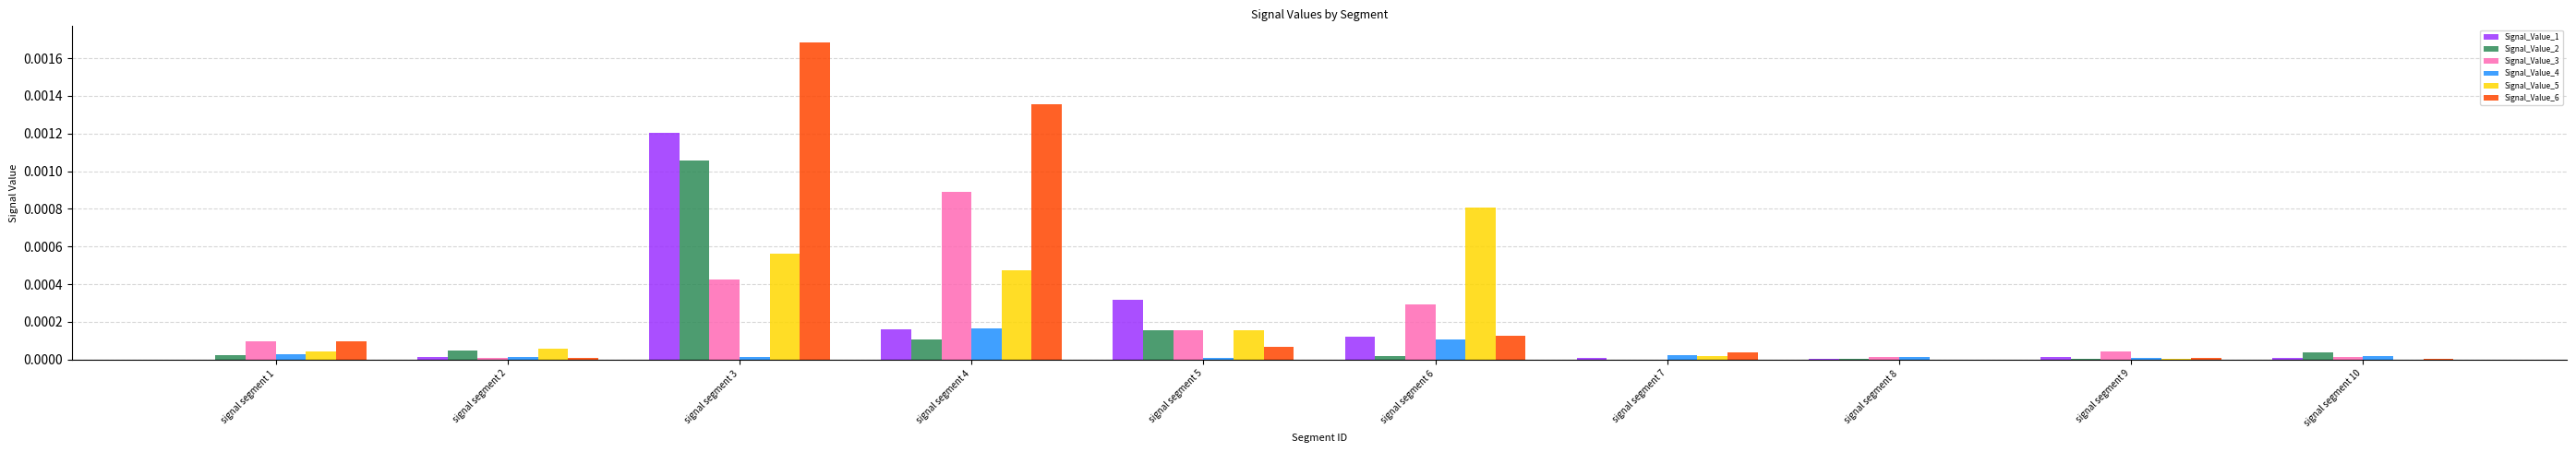

Is it true that Signal_Value_1 equals 0.0 at signal segment 2?

True